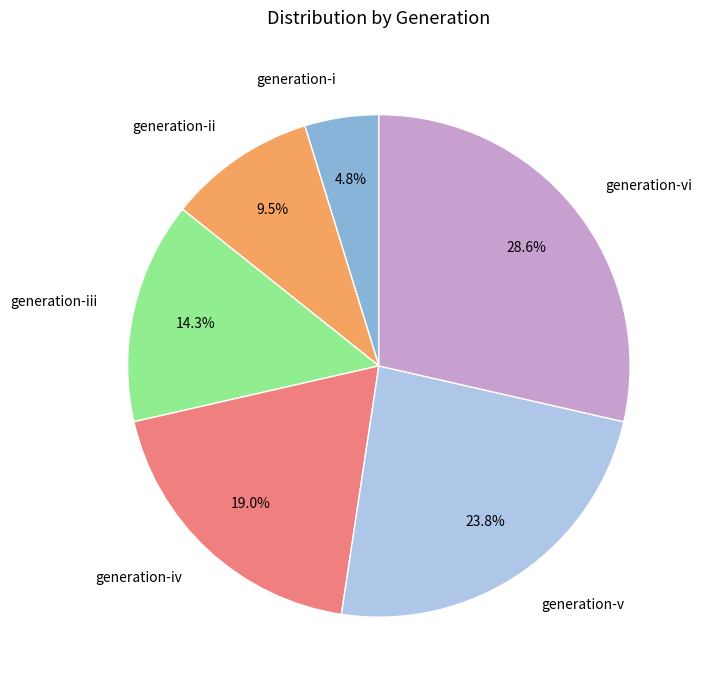

Is there a majority slice in this chart?

No